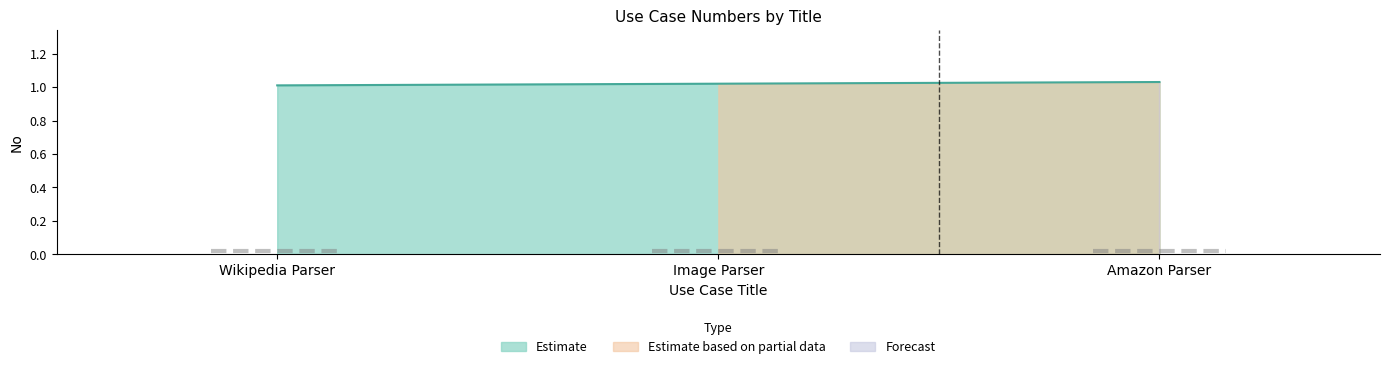

True or false: the data shows 1.4 at Amazon Parser.

False